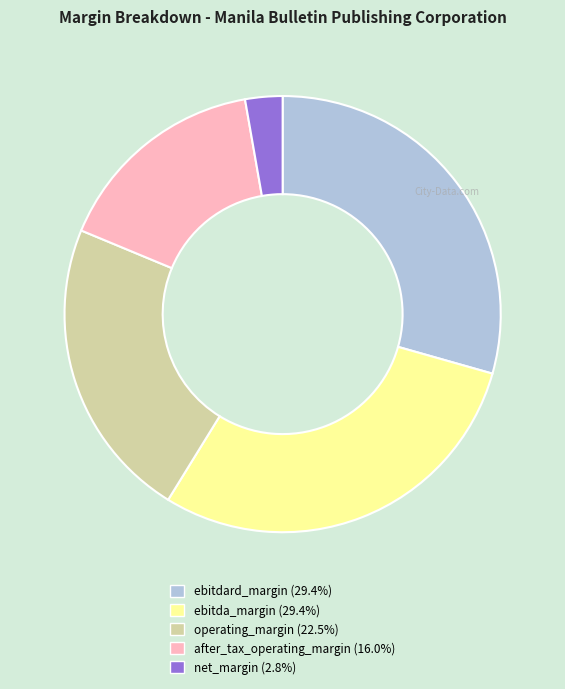

Which category has the smallest portion of the pie?

net_margin